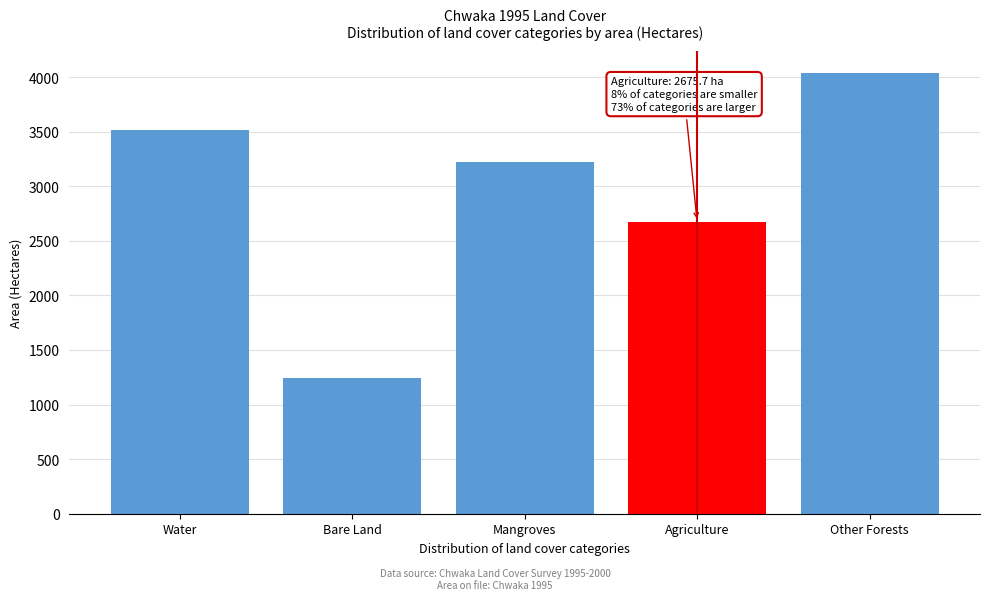

Reading left to right, transcribe all the data shown in this chart.

Water=3512.5	Bare Land=1241.2	Mangroves=3222.0	Agriculture=2675.7	Other Forests=4036.7